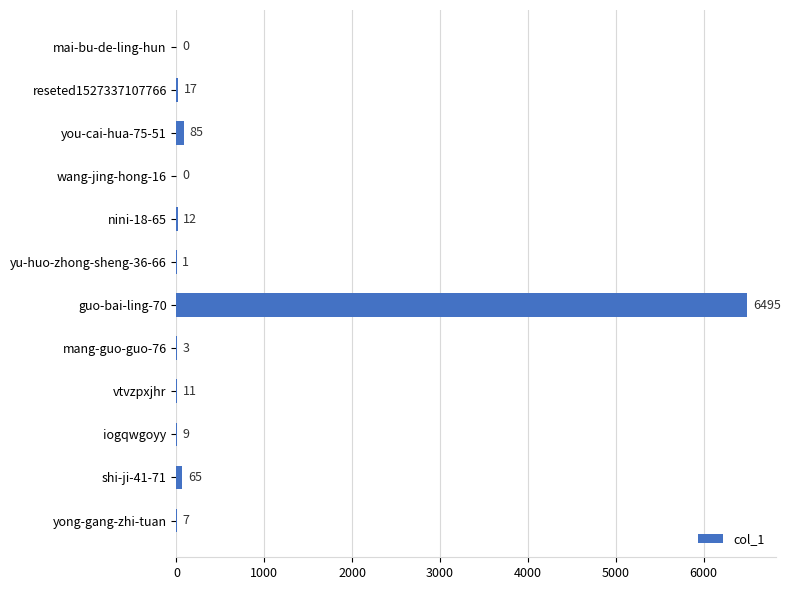

What is the sum of the values at nini-18-65 and shi-ji-41-71?

77